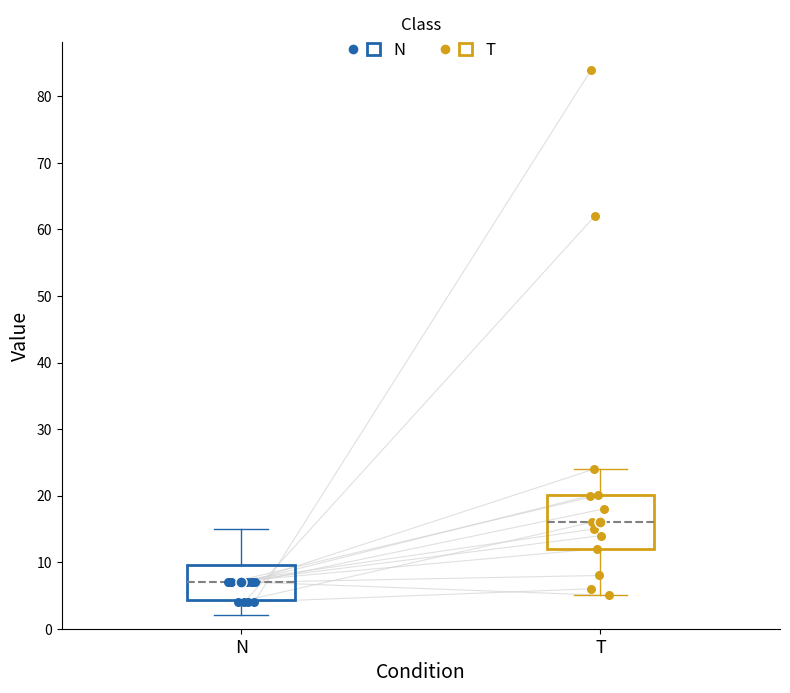

Which box's median line is the lowest?

N